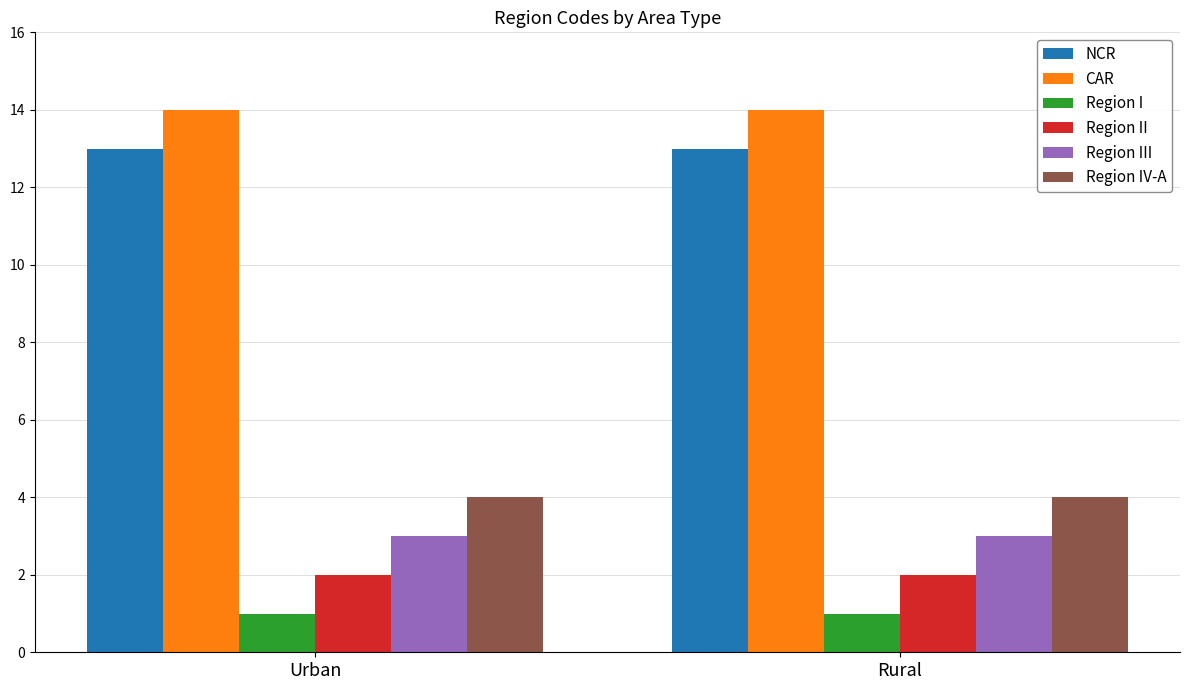

What is the total value across all series at Rural?

37